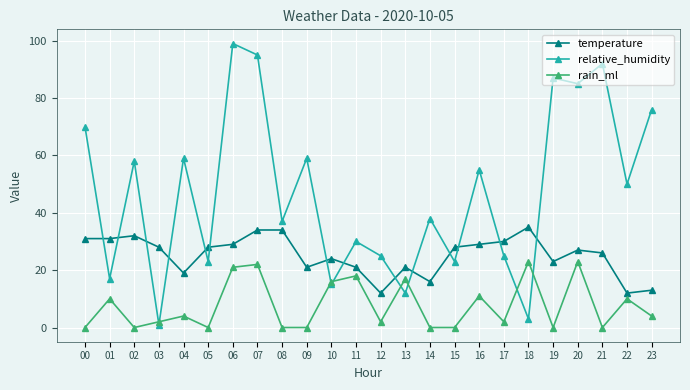

What is the difference between the highest and lowest values at 14?

38